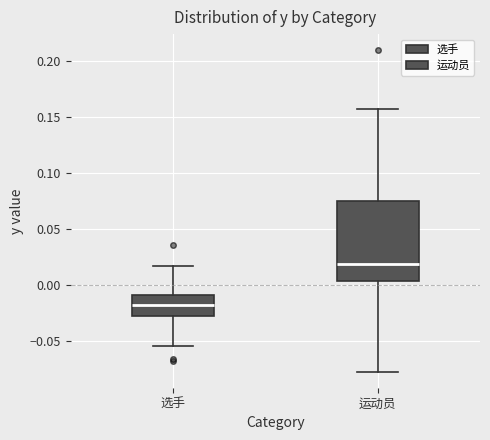

Where does the upper whisker of the box for 运动员 end on the y-axis? The values are not printed on the chart, so give them approximately, as read against the axis.

0.160